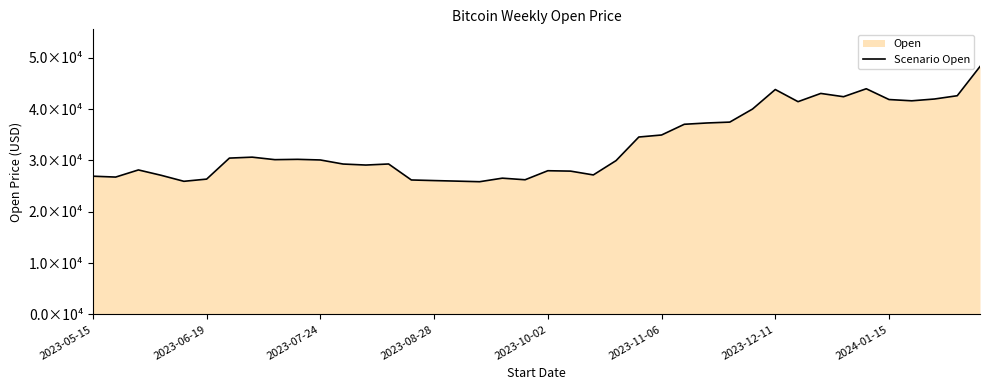

What is the smallest value displayed?

25843.6